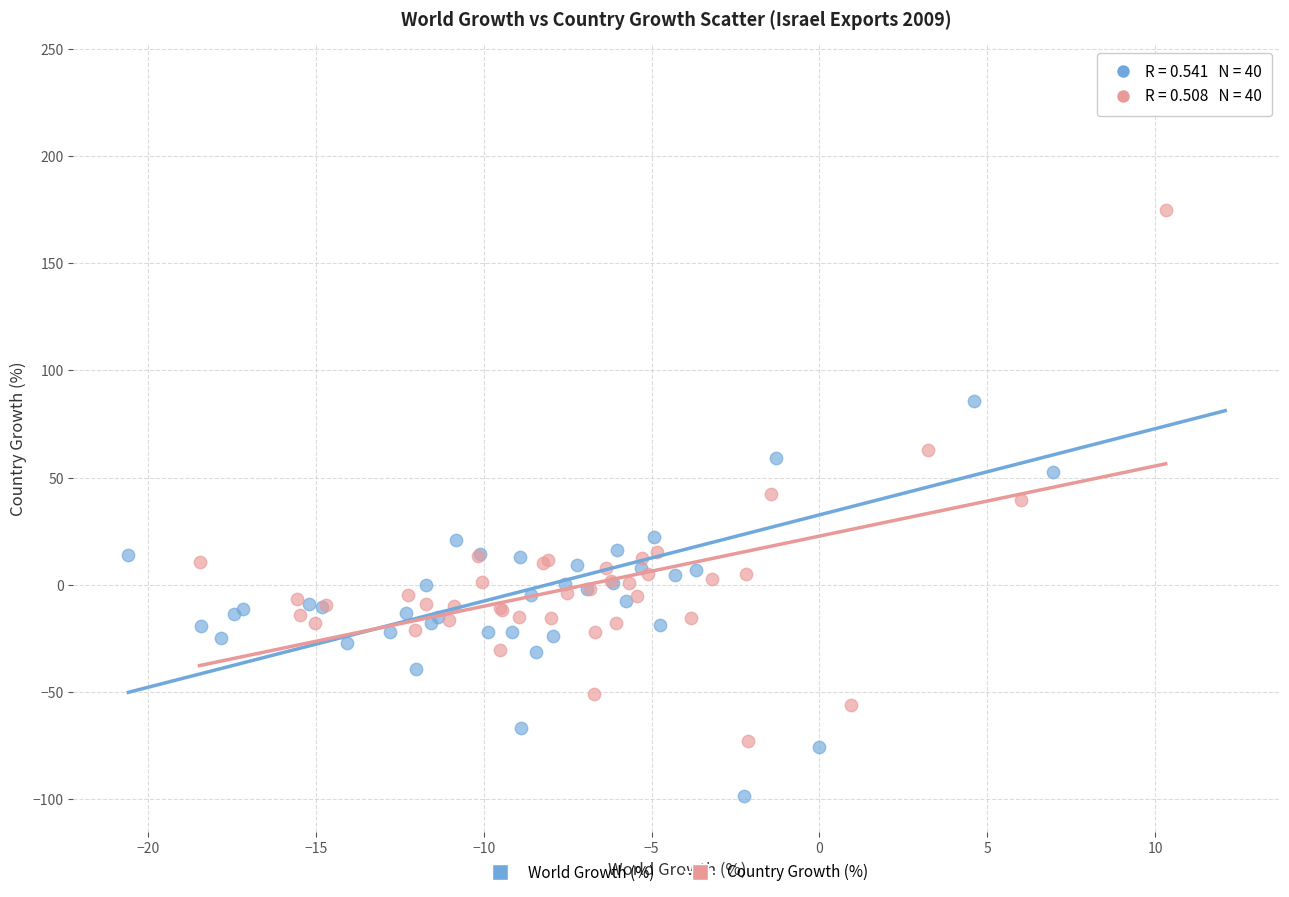

Which series contains the highest Y value?

World Growth (%)